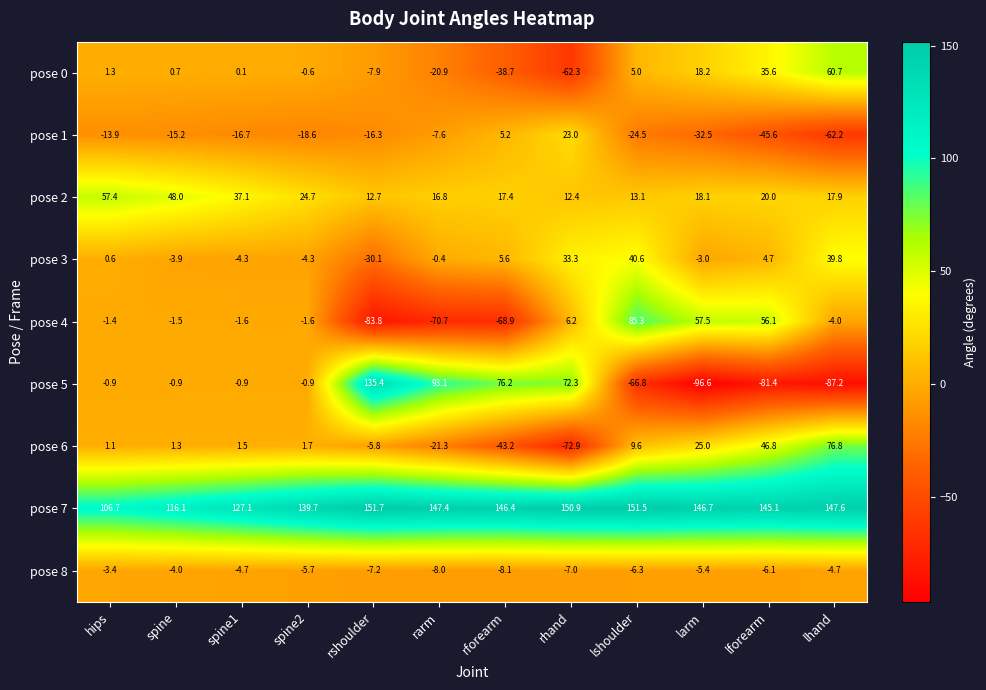

At how many categories does at least one series exceed 91?

12